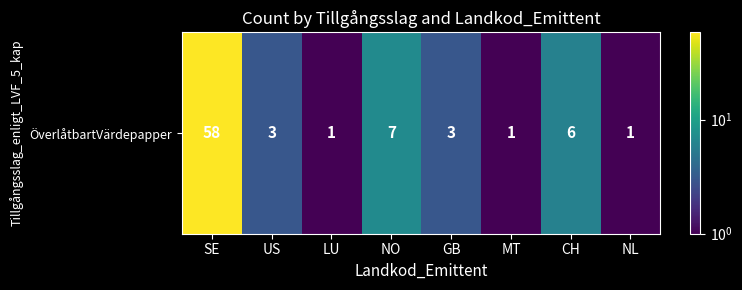

What is the smallest value displayed?

1